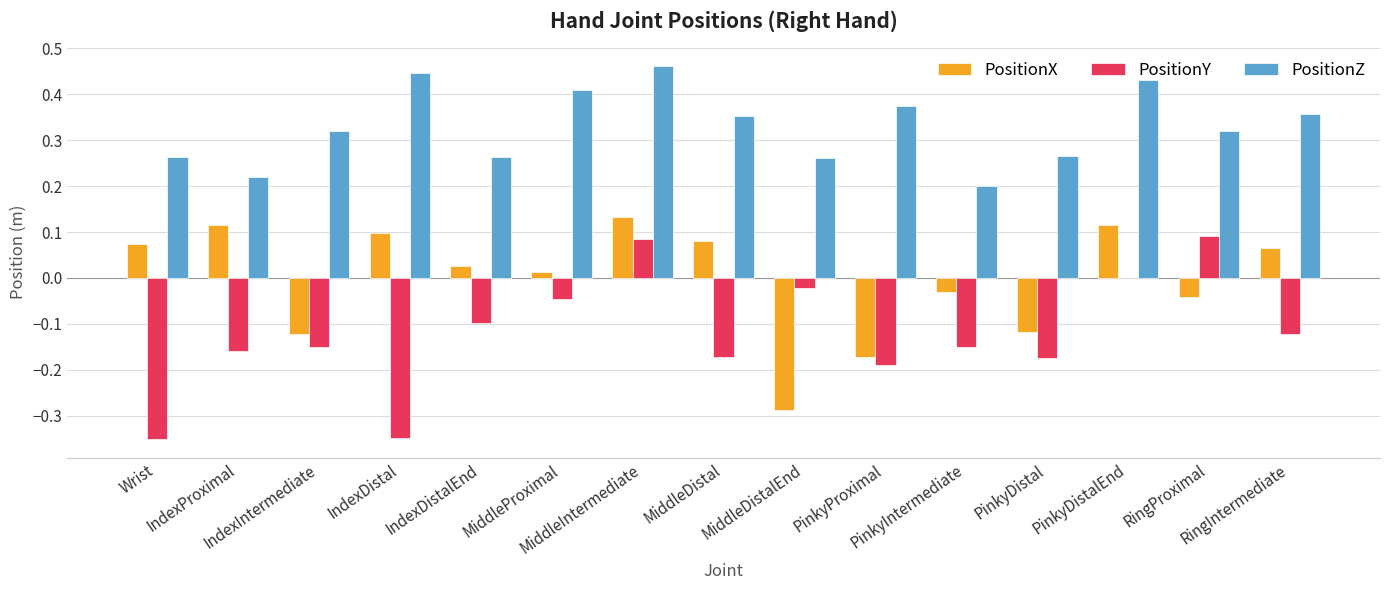

Count the number of categories in the chart.

15